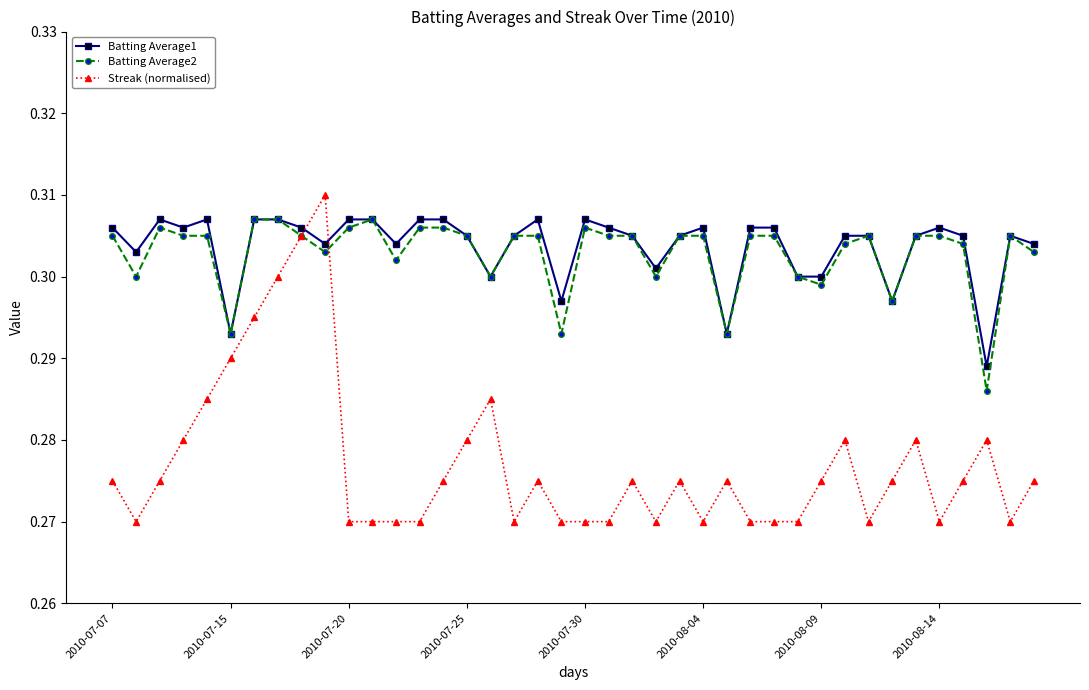

How many data points does each series have?

40